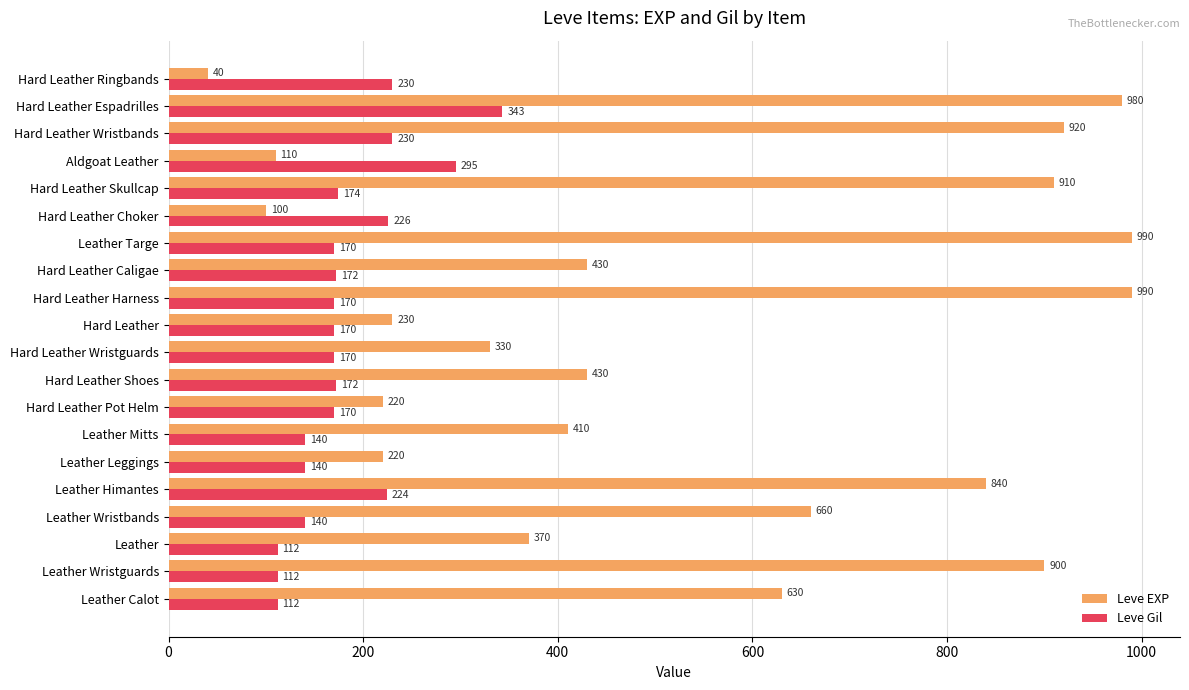

At how many categories does at least one series exceed 729?

7